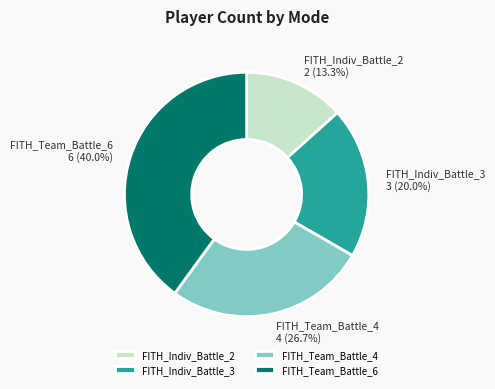

Is there any slice that represents more than half of the pie?

No